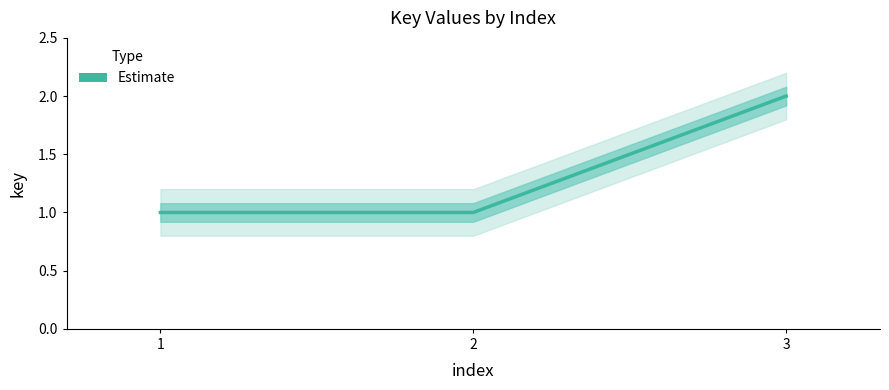

What is the smallest value displayed?

1